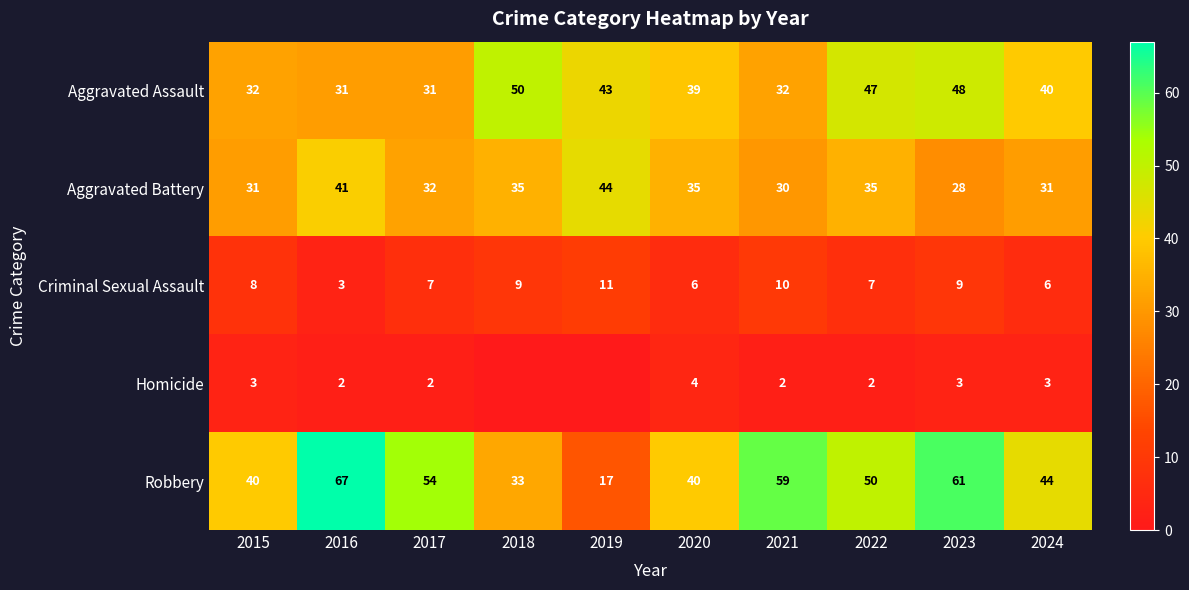

What is the difference between the Criminal Sexual Assault values at 2016 and 2021?

7